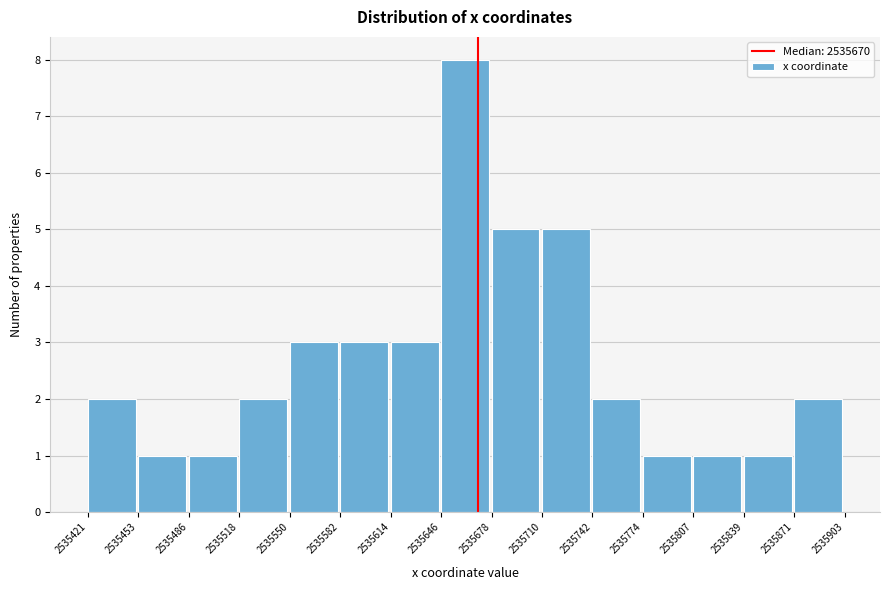

Reading left to right, transcribe this chart: for each bar, give the range it covers on the x-axis and its height. The values are not printed on the chart, so give them approximately, as read against the axis.

2535421 to 2535453: 2
2535453 to 2535486: 1
2535486 to 2535518: 1
2535518 to 2535550: 2
2535550 to 2535582: 3
2535582 to 2535614: 3
2535614 to 2535646: 3
2535646 to 2535678: 8
2535678 to 2535710: 5
2535710 to 2535742: 5
2535742 to 2535774: 2
2535774 to 2535807: 1
2535807 to 2535839: 1
2535839 to 2535871: 1
2535871 to 2535903: 2